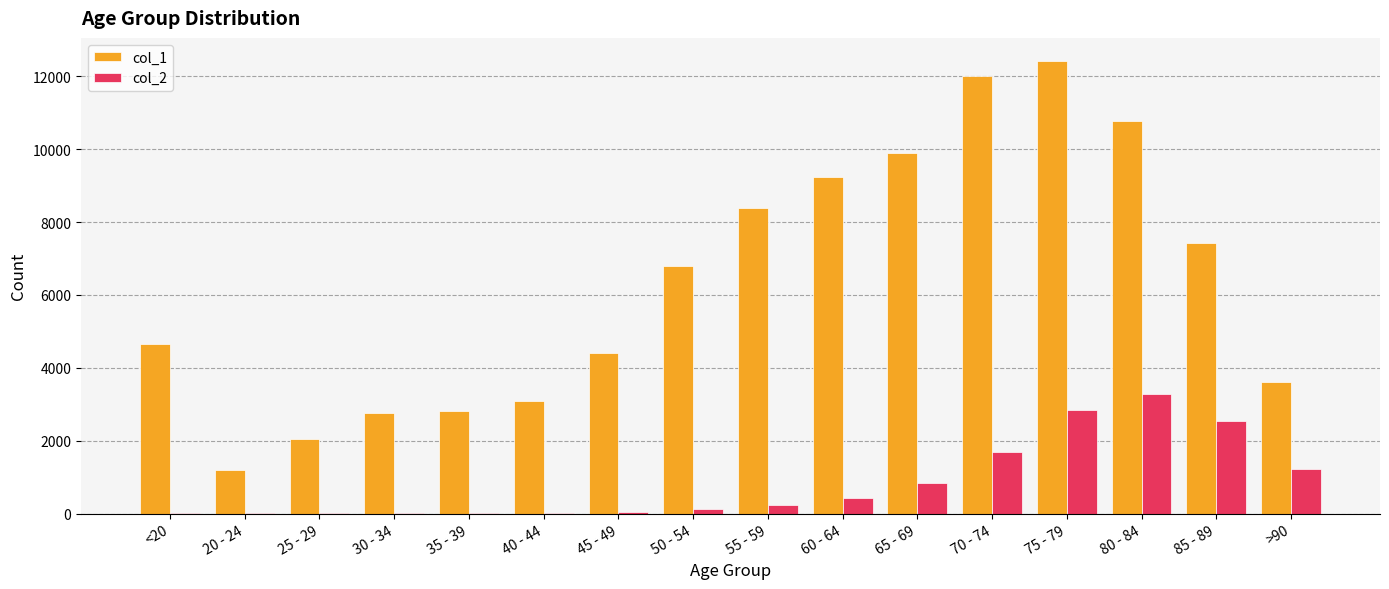

What is the average value of the col_1 series?

6343